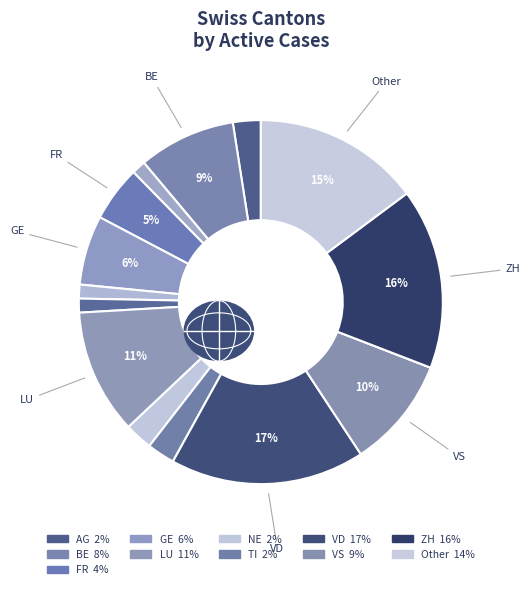

How much of the chart is everything except LU?

88.9%